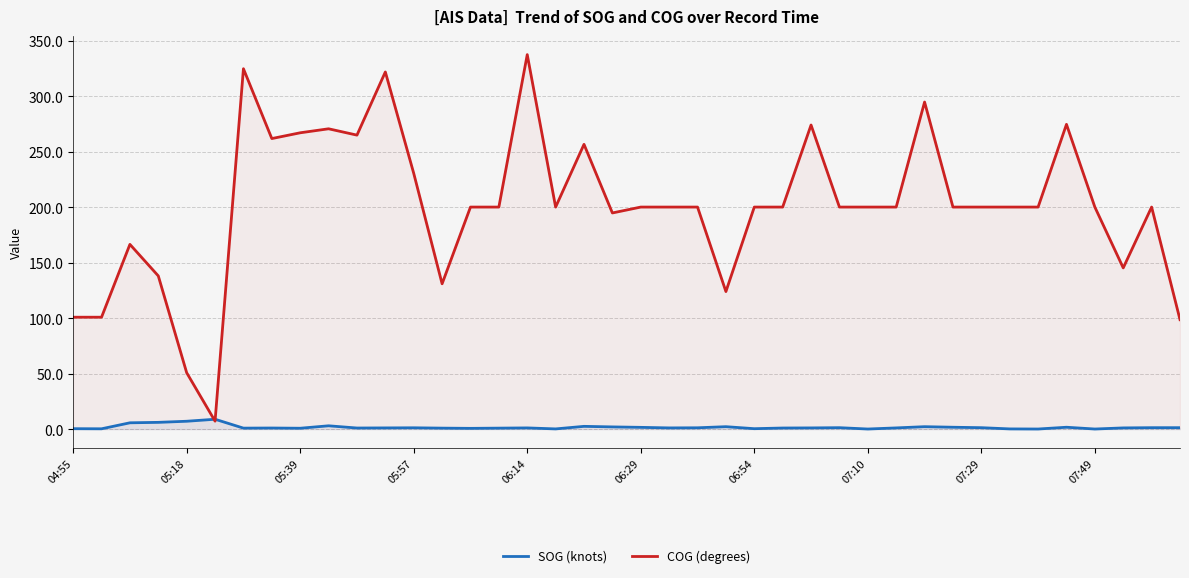

What is the highest value of the SOG (knots) series?

8.9